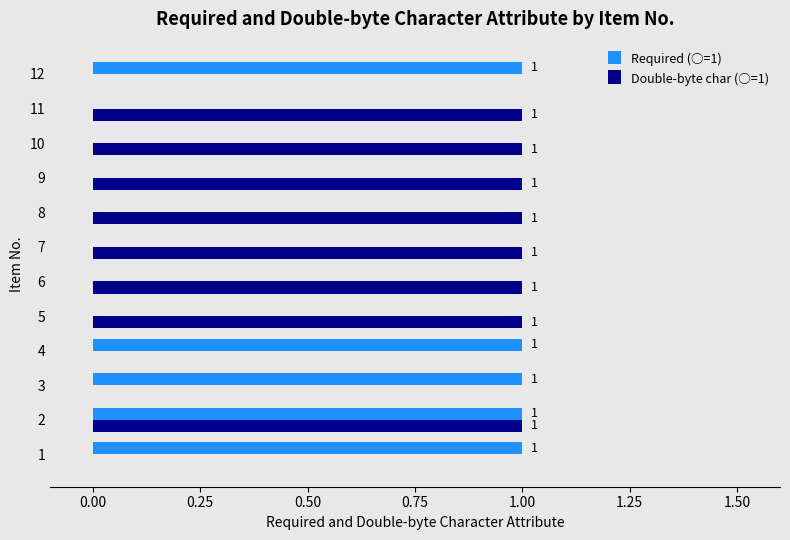

How many Required (○=1) values are between 0 and 1?

12